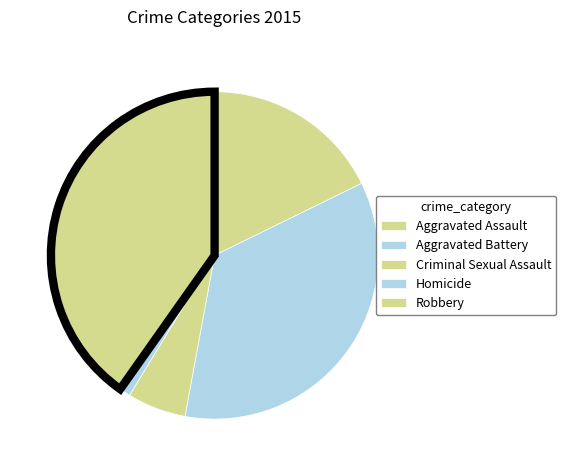

The Robbery slice represents 52% of the pie. True or false?

False